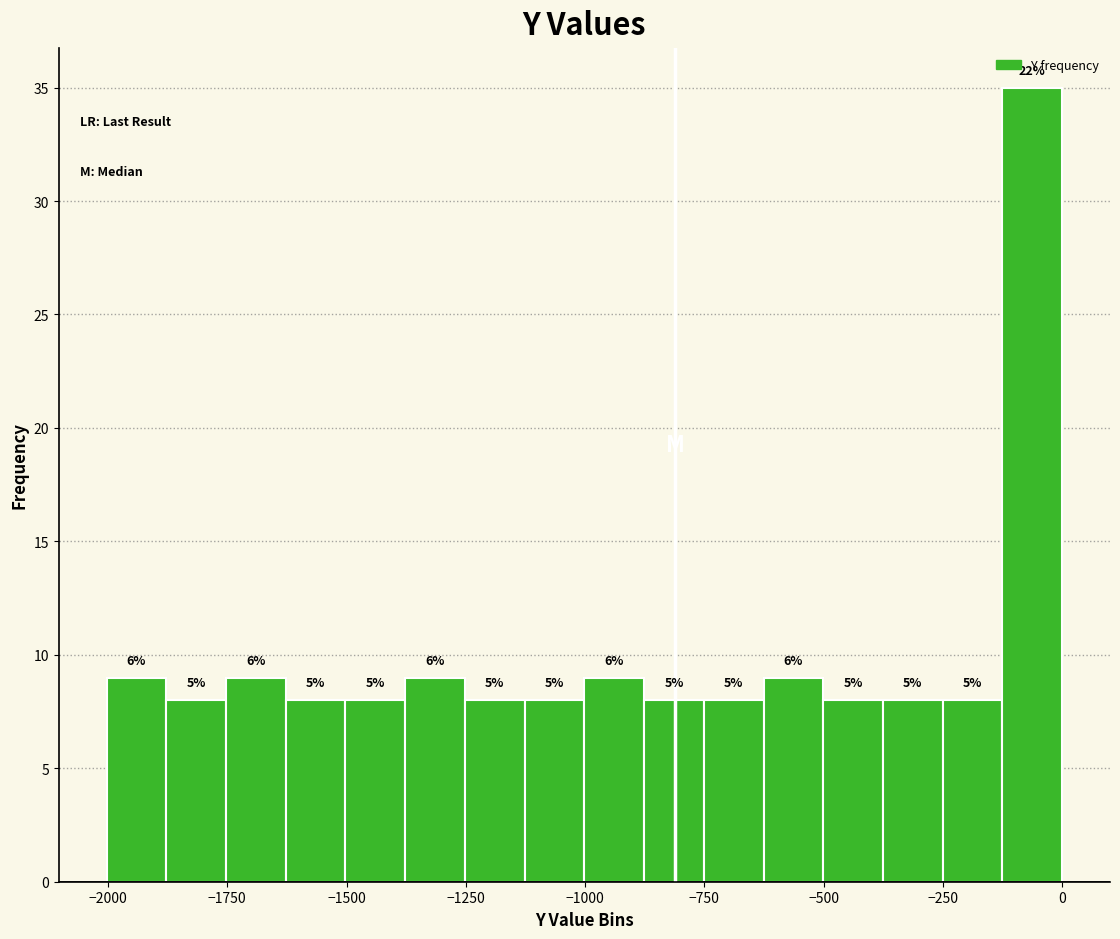

Around what value on the x-axis is the tallest bar? Give the approximate position of its centre, as read against the axis.

-50